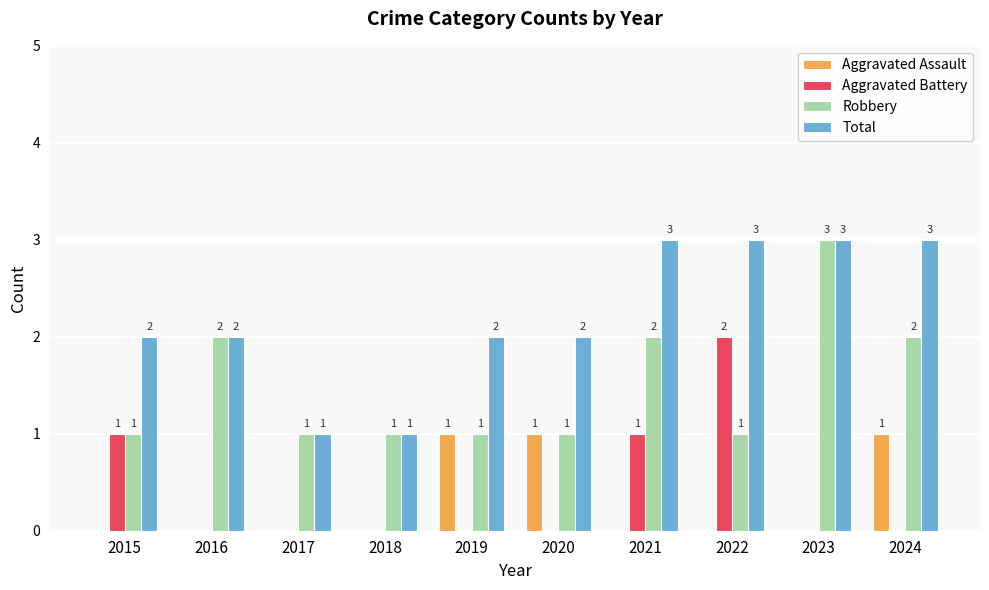

What is the sum of all Aggravated Battery values?

4